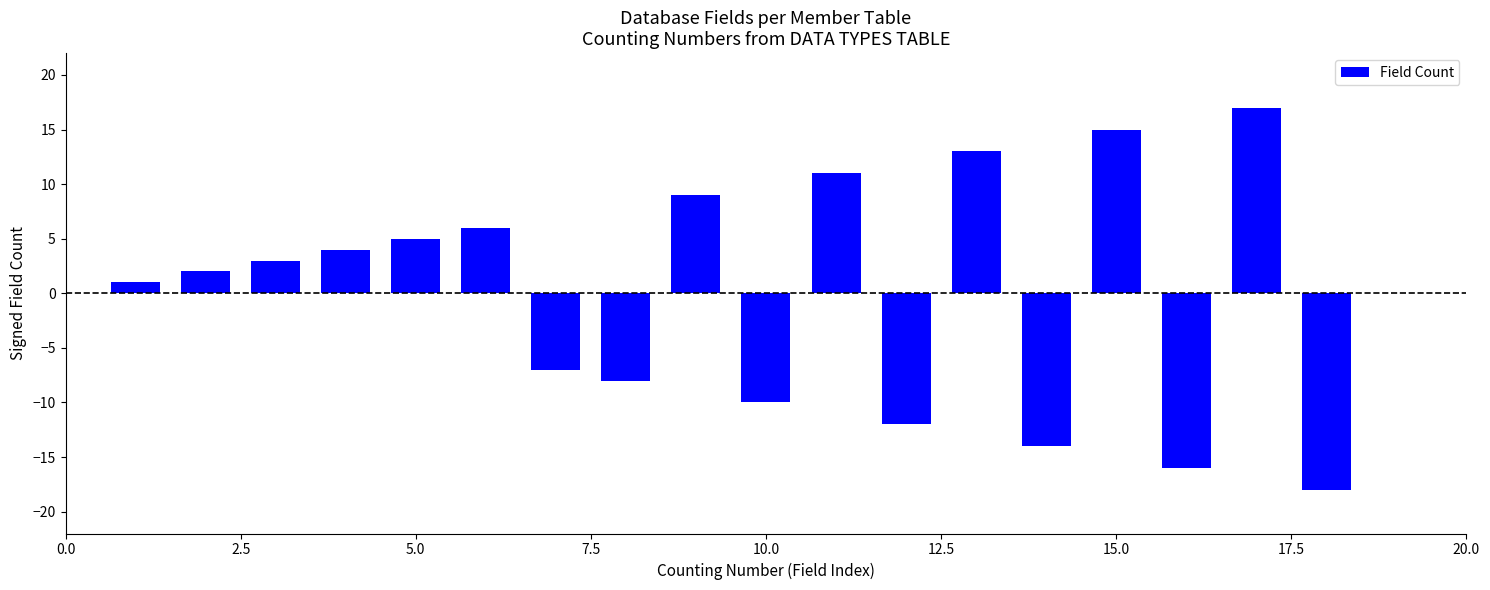

What is the maximum value shown in the chart?

17